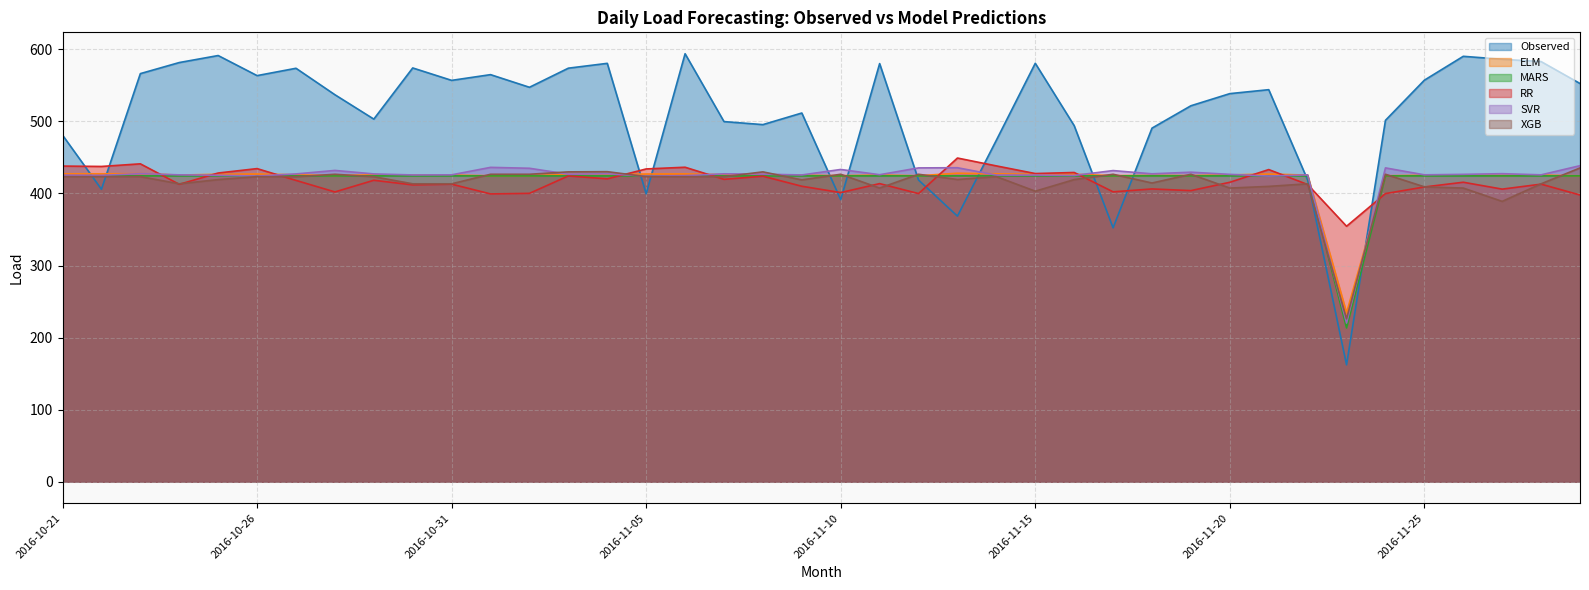

At which category does the chart reach its peak across all series?

2016-11-06